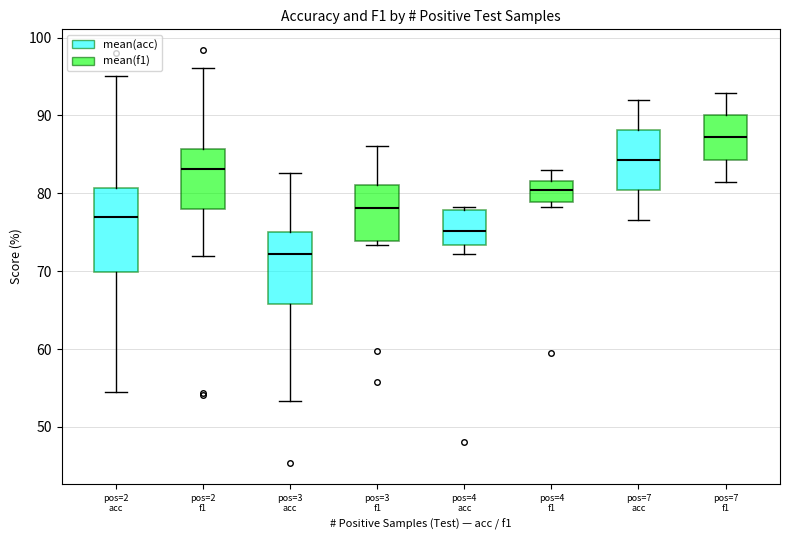

Which box has the highest median line?

pos=7 f1